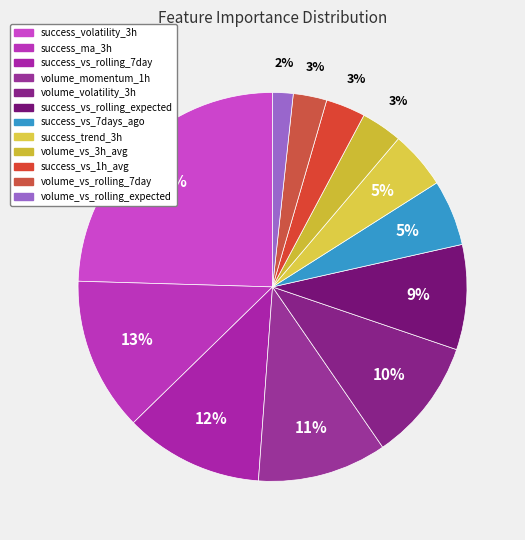

To the nearest percent, what is the combined percentage of volume_vs_rolling_7day and success_volatility_3h?

27%